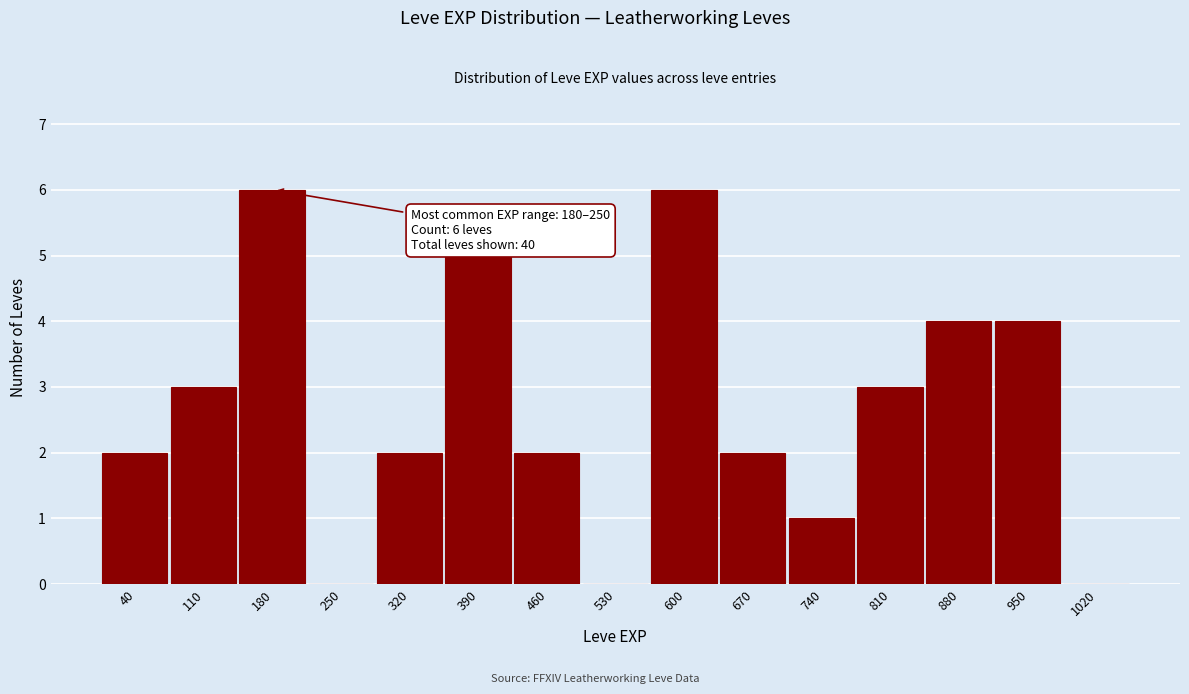

Reading left to right, list all the values displayed in this chart.

40=2	110=3	180=6	250=0	320=2	390=5	460=2	530=0	600=6	670=2	740=1	810=3	880=4	950=4	1020=0